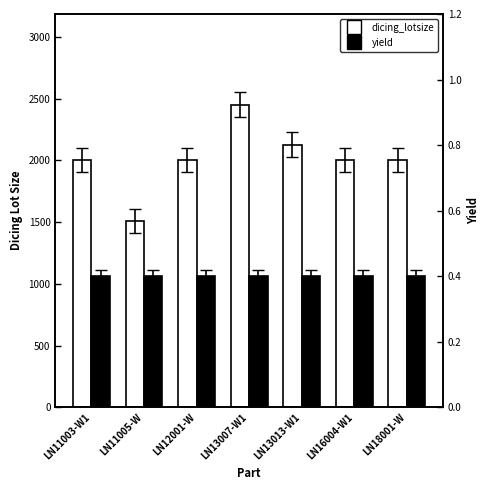

The value of yield at LN16004-W1 is 0.2. True or false?

False